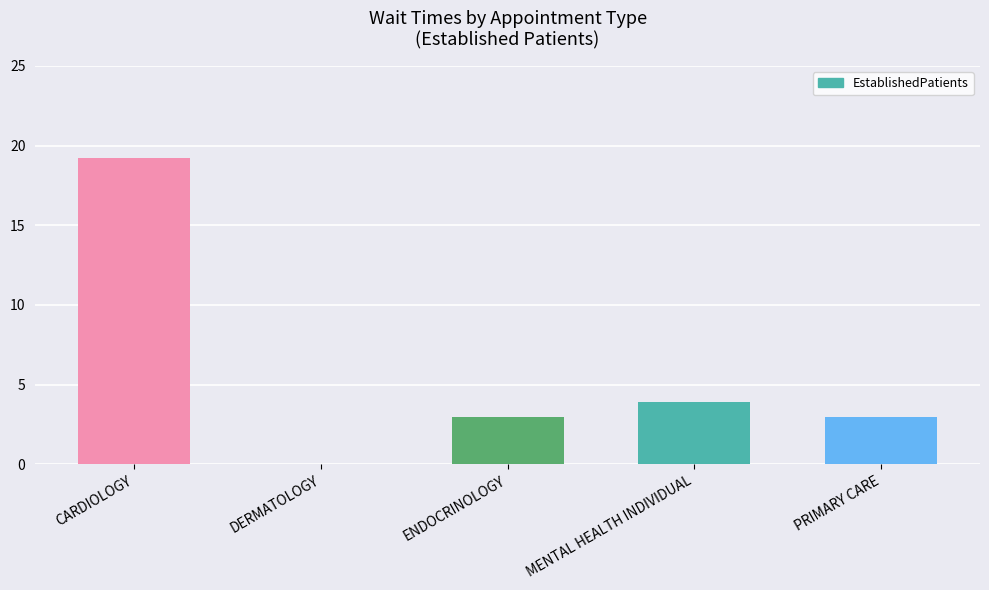

How many distinct data groups are displayed?

1